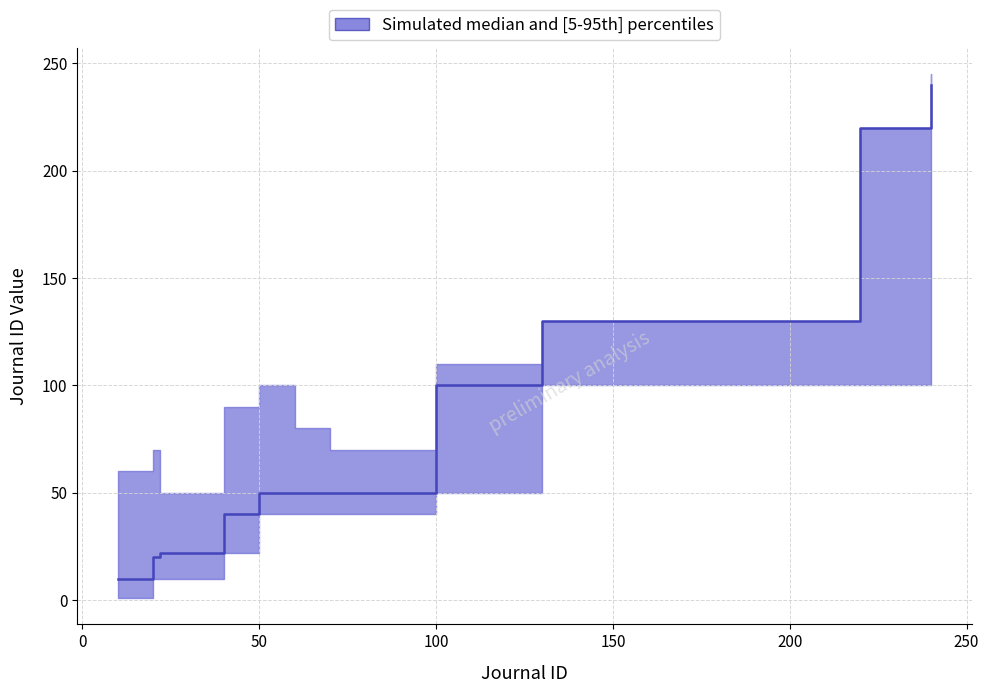

True or false: median has a value of 240 at 240.

True